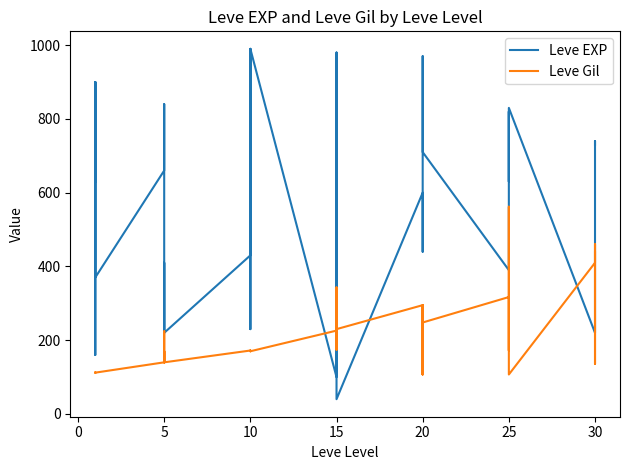

The value of Leve Gil at 15 is 35. True or false?

False